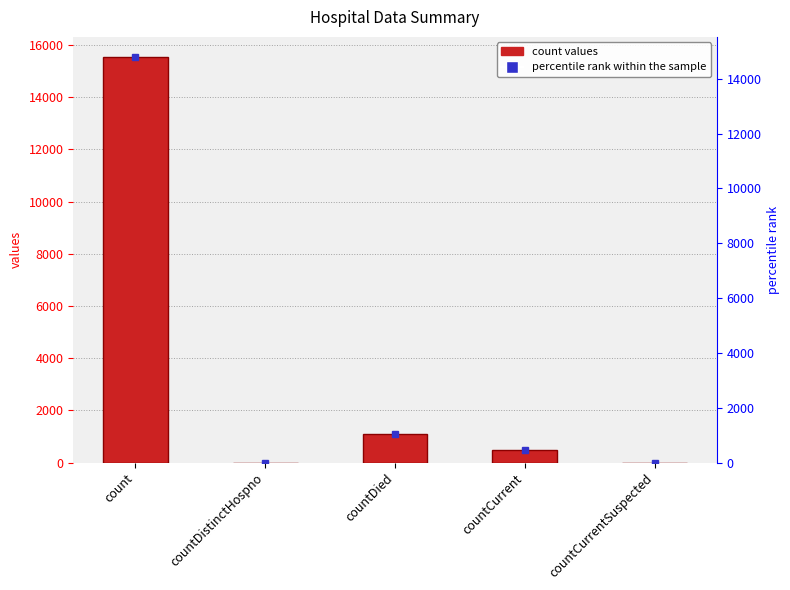

Rank the categories by value from lowest to highest.

countDistinctHospno, countCurrentSuspected, countCurrent, countDied, count